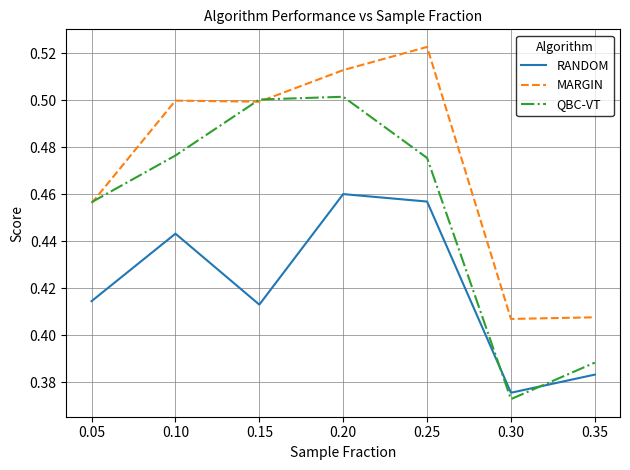

Which label corresponds to the largest value in the chart?

0.25